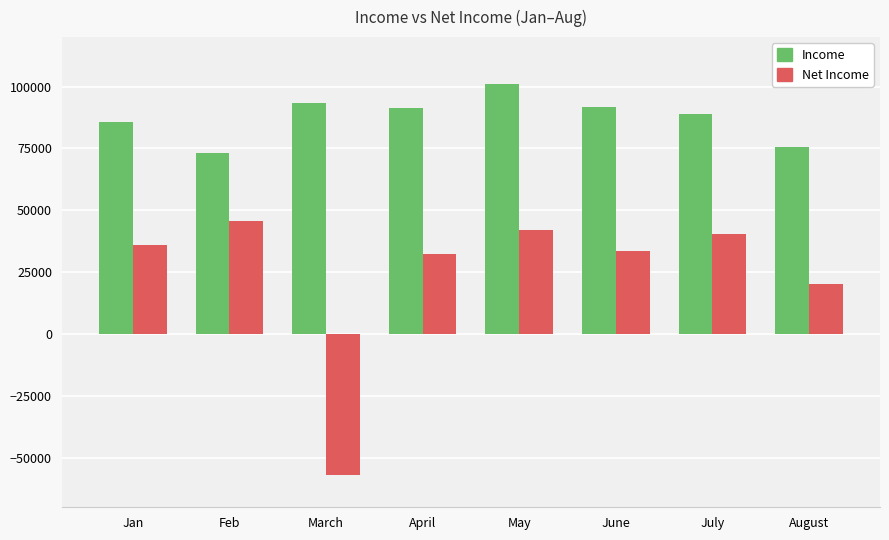

What is the average value of the Net Income series?

24132.6